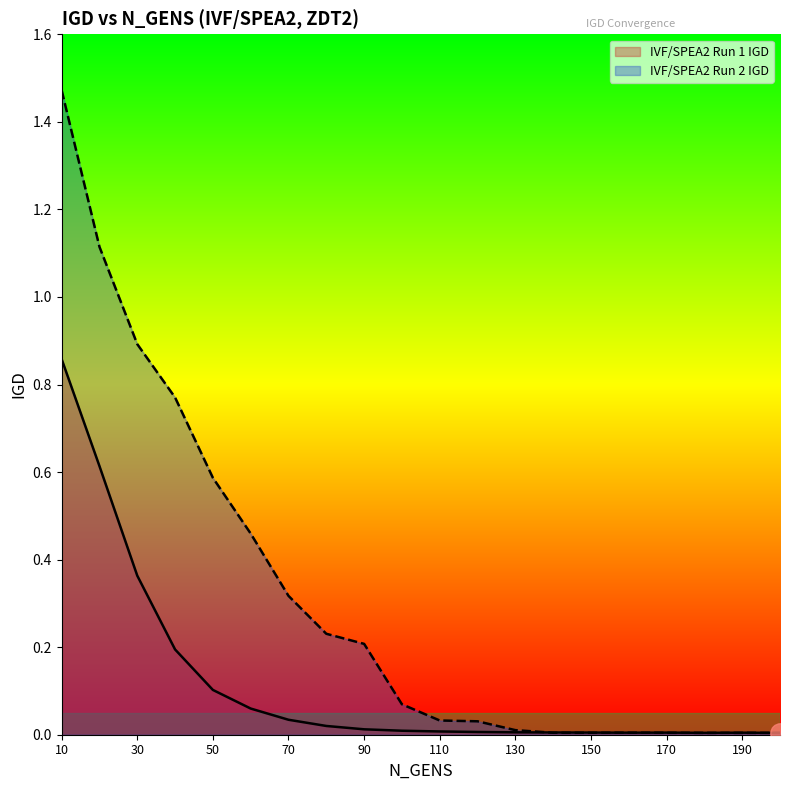

Is it true that IVF/SPEA2 Run 1 IGD equals 0.0 at 170?

False